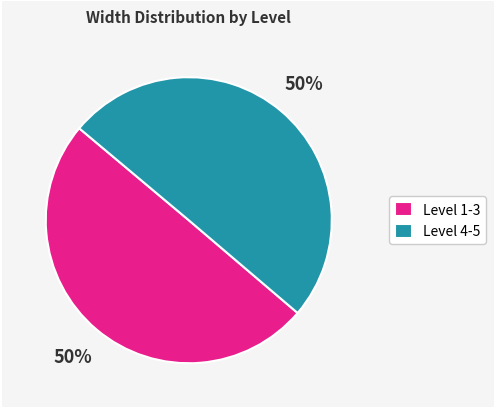

To the nearest percent, what is the difference between the largest and smallest slice percentages?

0%